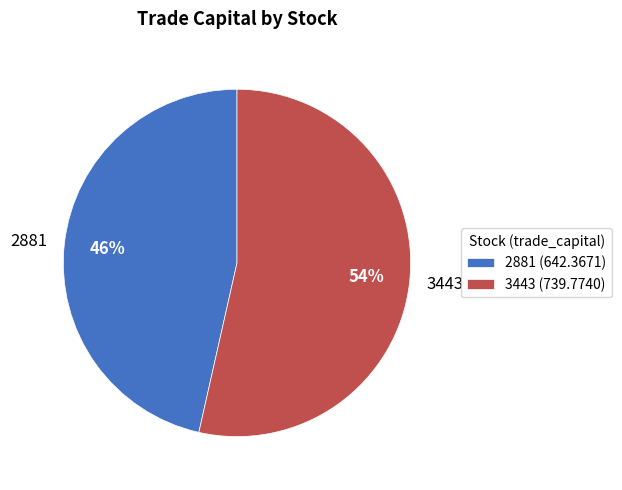

Is it true that 3443 is 42% of the pie?

False